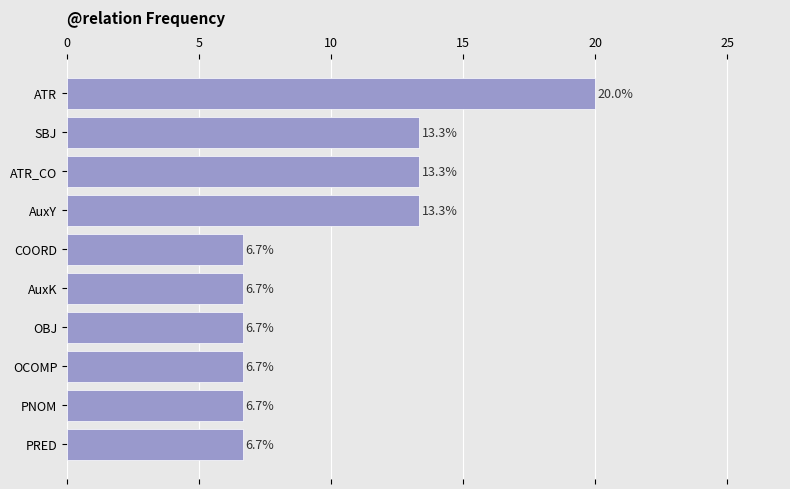

The chart shows a value of 2.0 at OBJ. True or false?

False